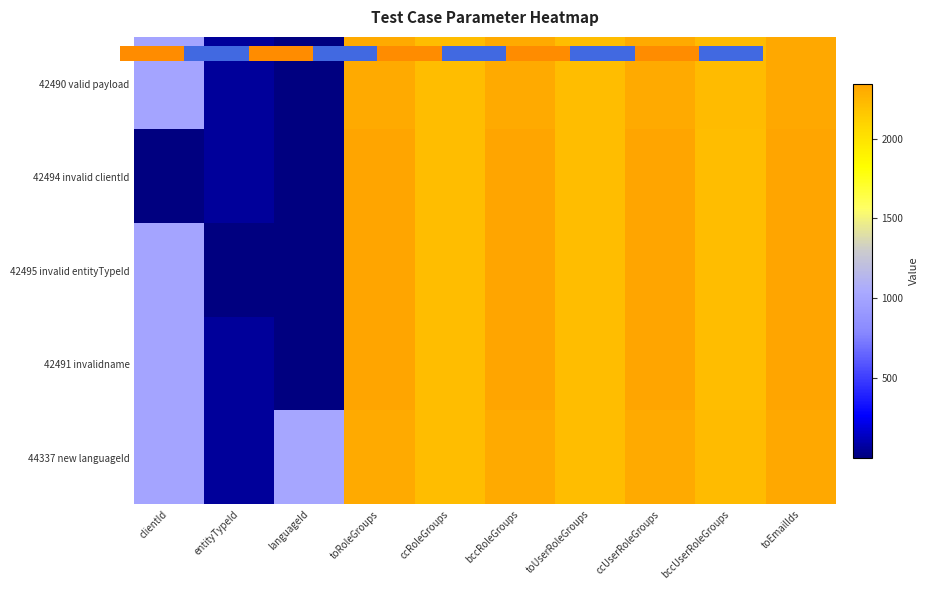

The value of 42495 invalid entityTypeId at ccUserRoleGroups is 2344. True or false?

True